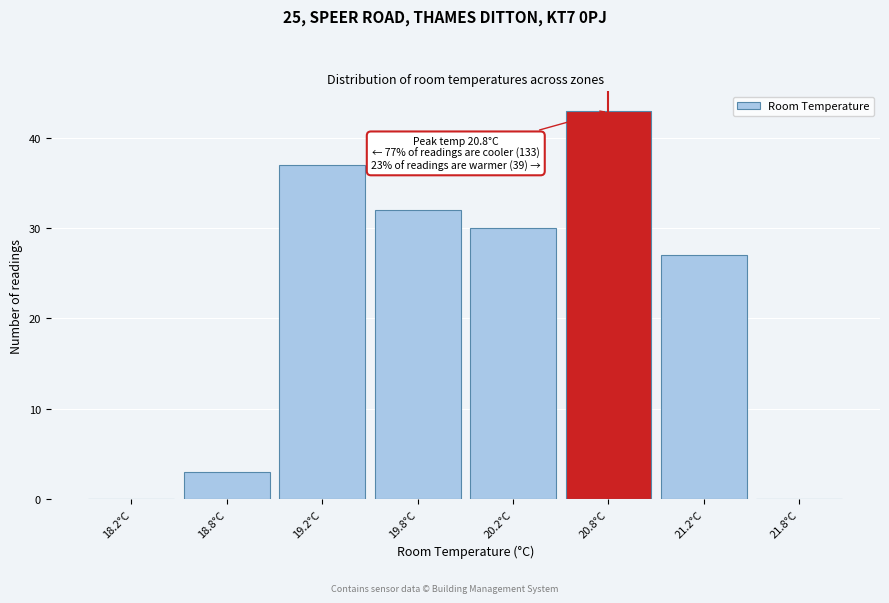

Reading right to left, what are all the values shown in this chart?

21.8°C=0	21.2°C=27	20.8°C=43	20.2°C=30	19.8°C=32	19.2°C=37	18.8°C=3	18.2°C=0